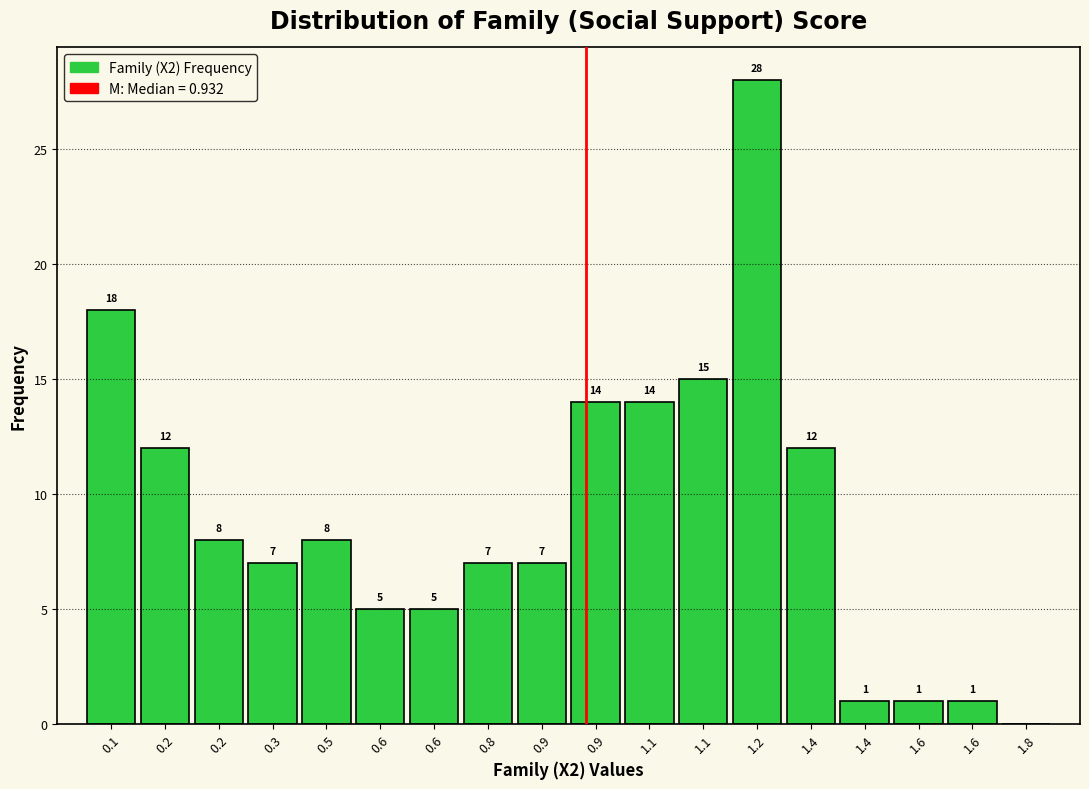

Are the bars horizontal?

No